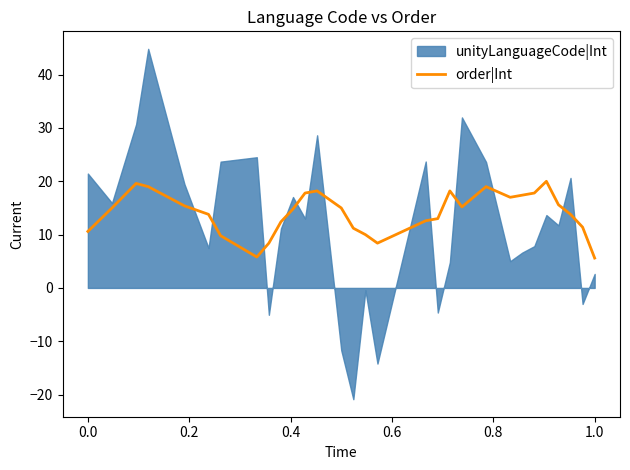

What is the highest value of the order|Int series?

20.0